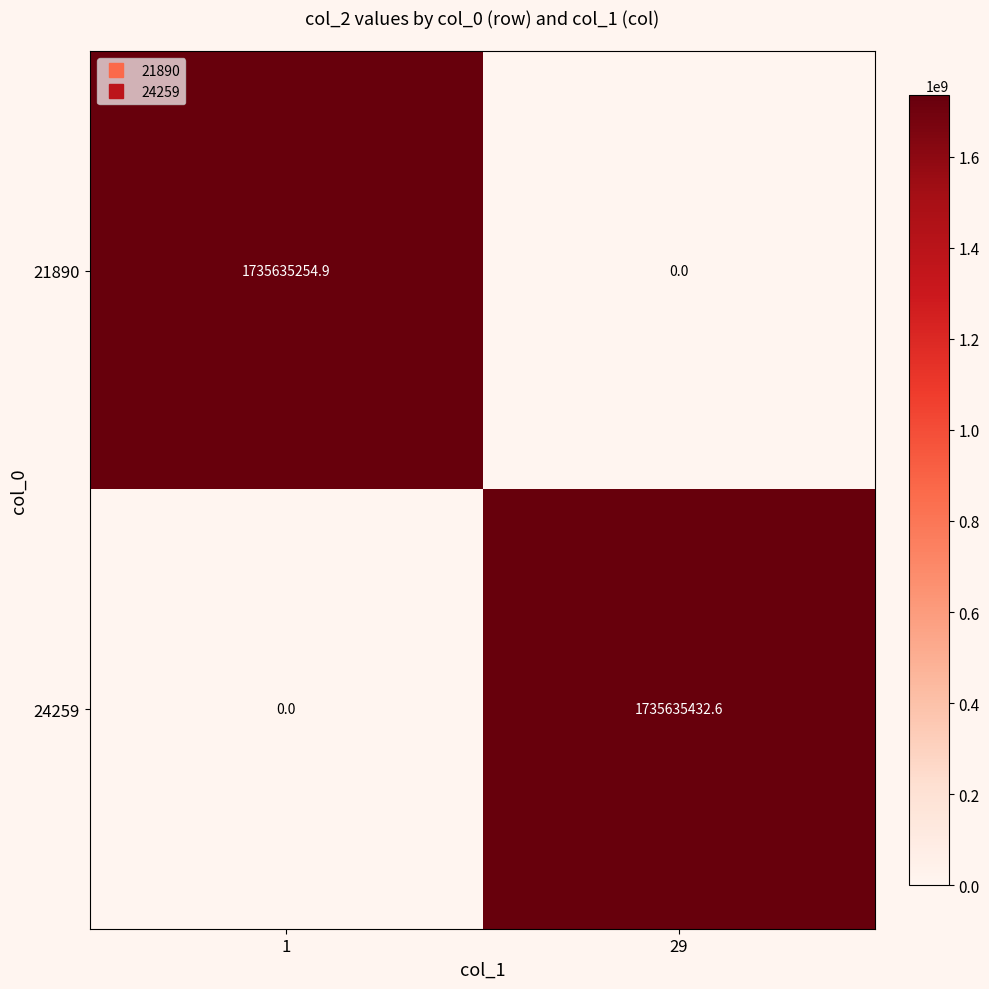

Is it true that 24259 equals 0.0 at 1?

True